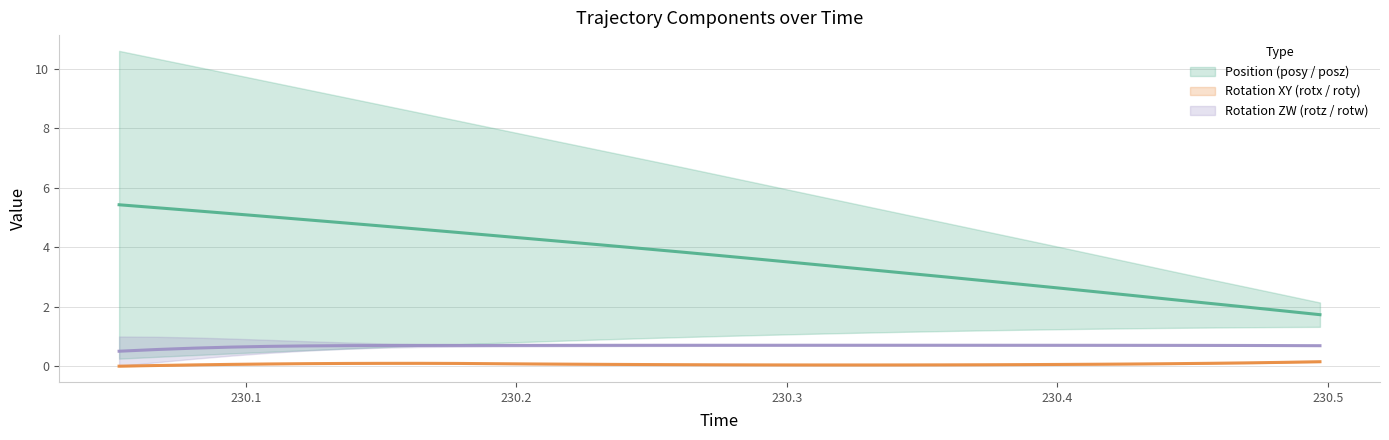

True or false: posz has more than 2 interior local peaks.

False